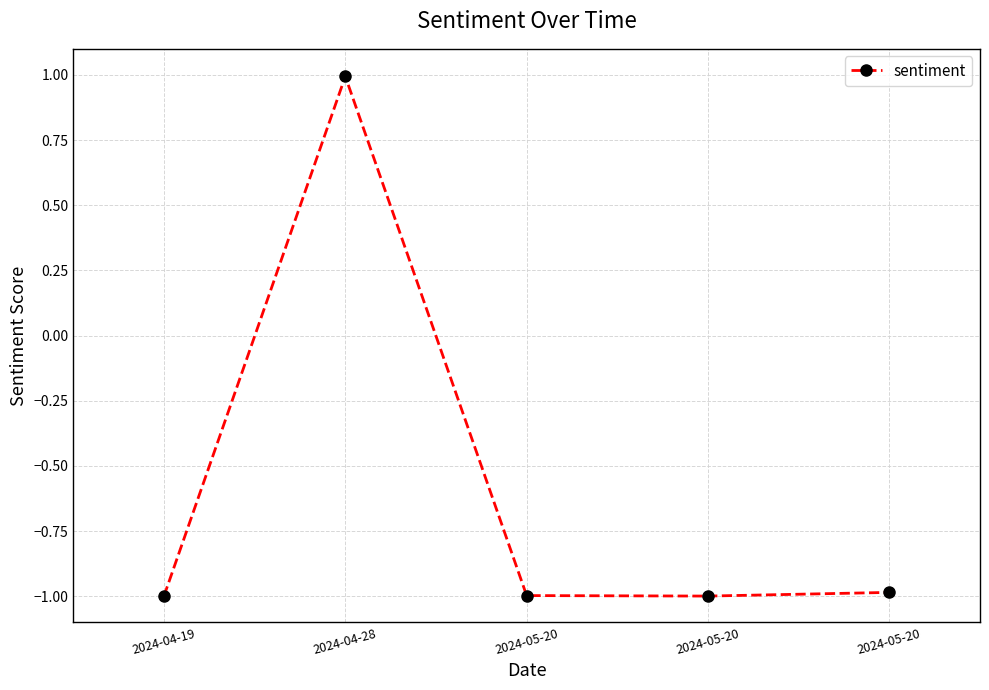

Where is the first local maximum?

2024-04-28